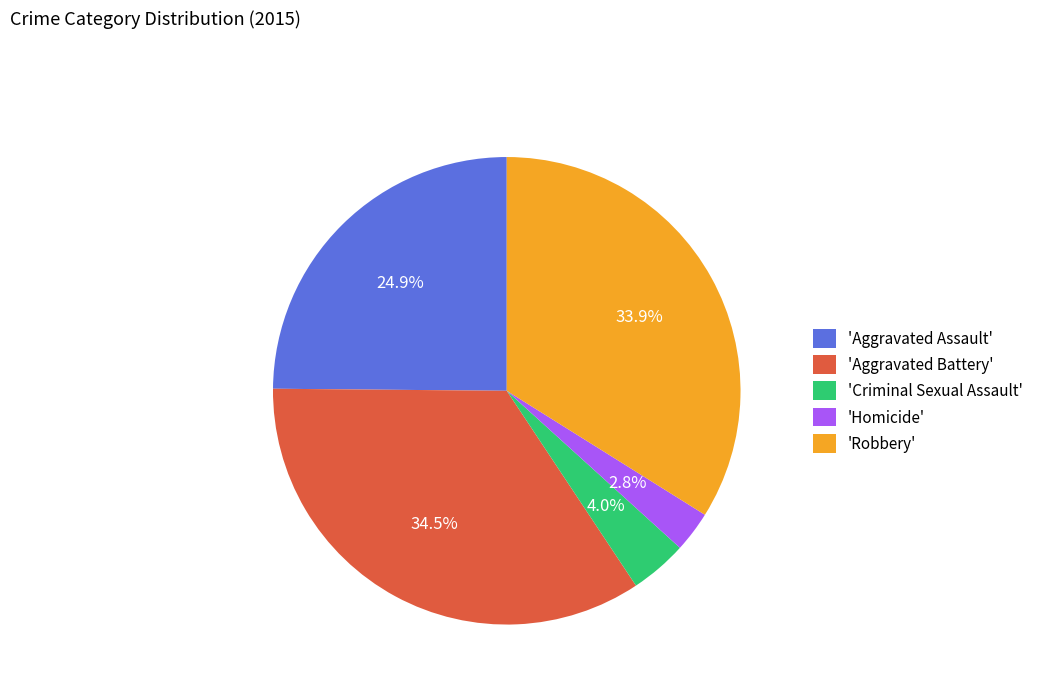

Which category has the smallest portion of the pie?

'Homicide'